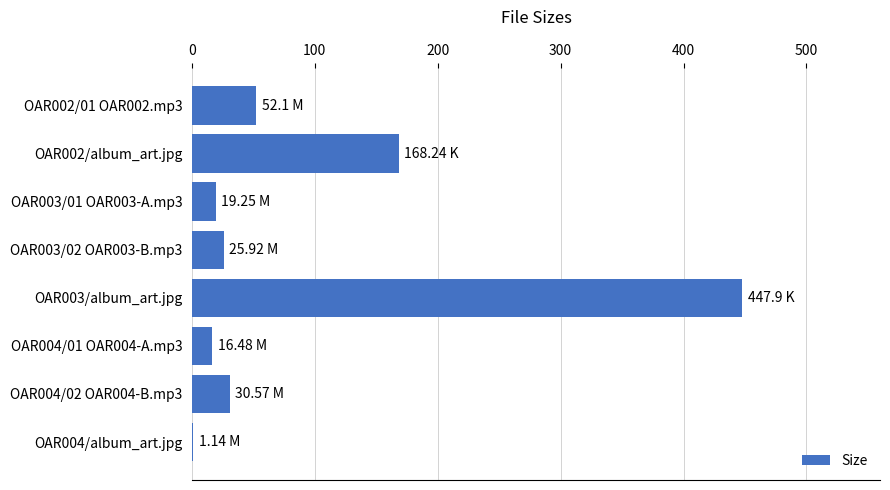

What is the sum of the values at OAR003/album_art.jpg and OAR004/01 OAR004-A.mp3?

464.4